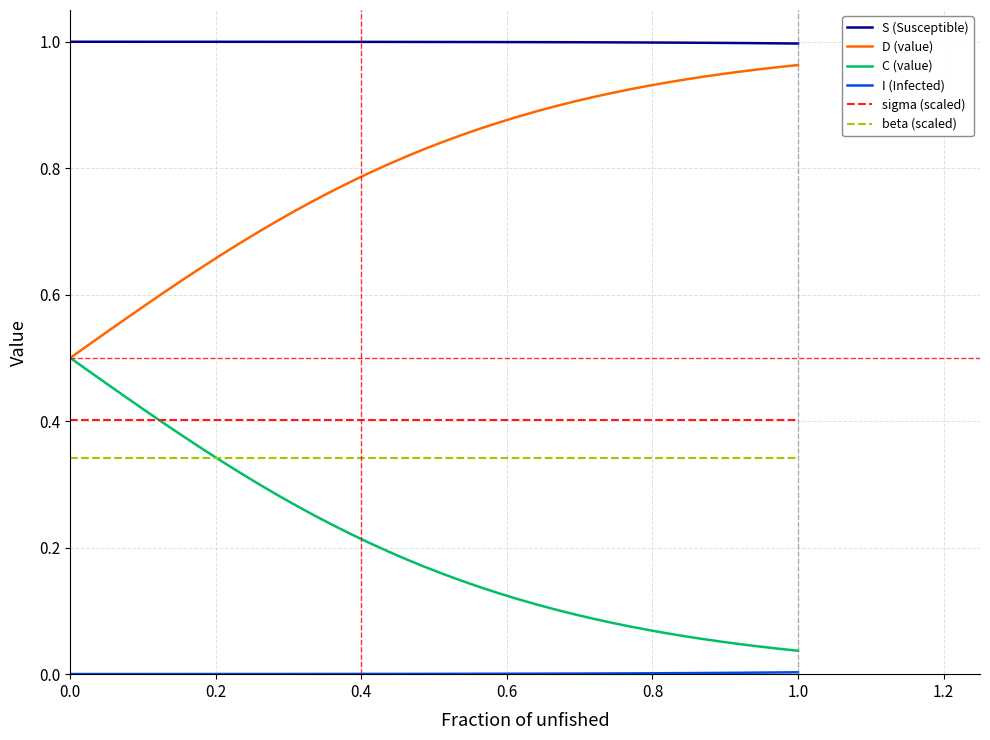

Which series has the largest total across all categories?

S (Susceptible)